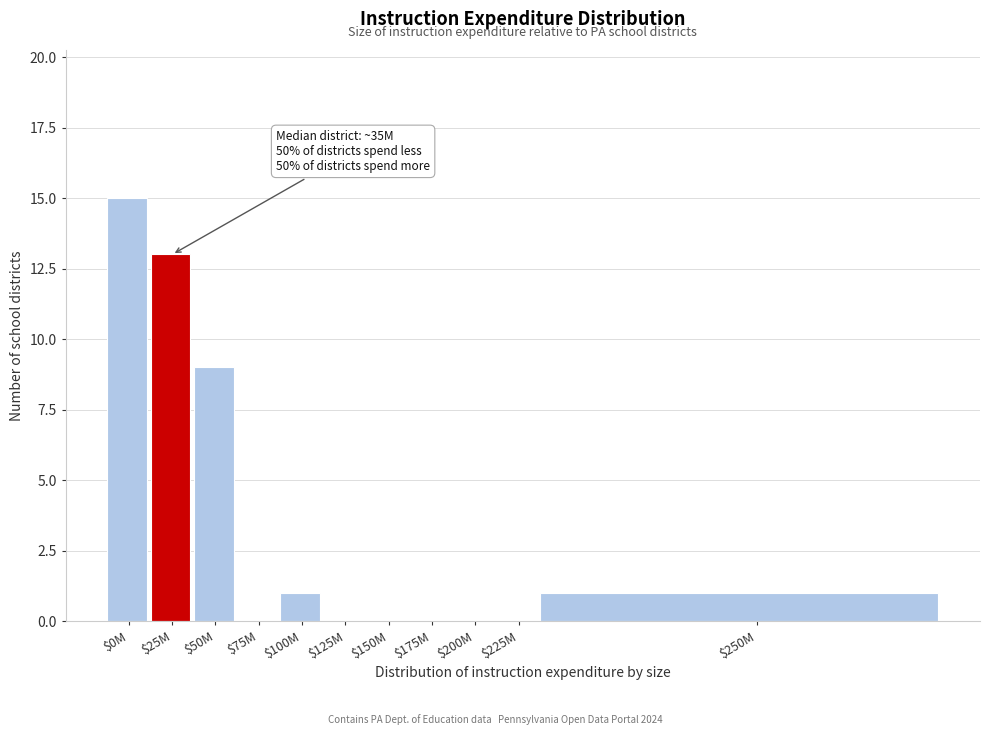

Which category has the highest value across all series?

$0M